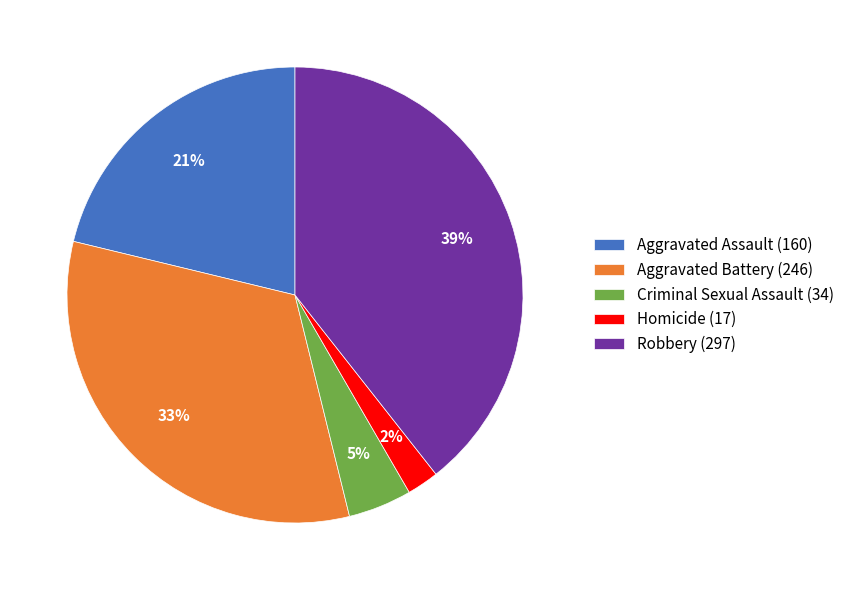

Does Criminal Sexual Assault (34) represent more than half of the total?

No